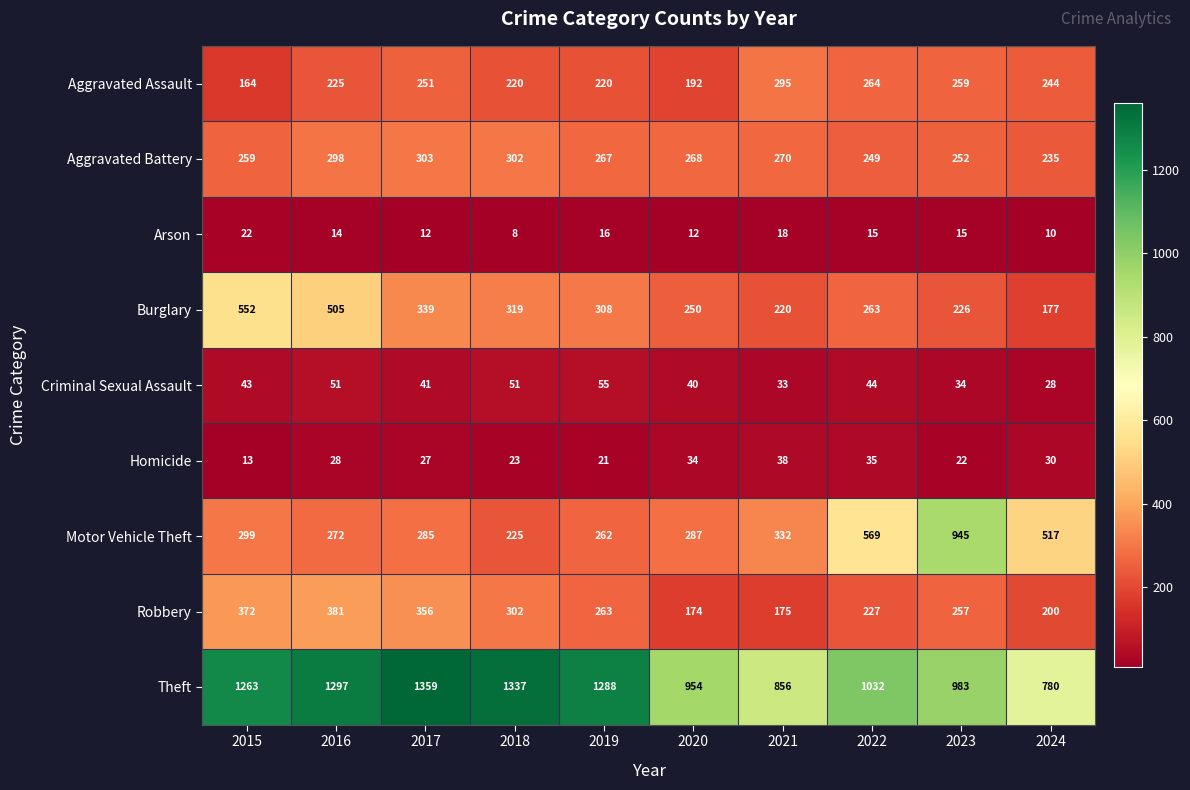

What is the sum of the Criminal Sexual Assault values at 2021 and 2020?

73